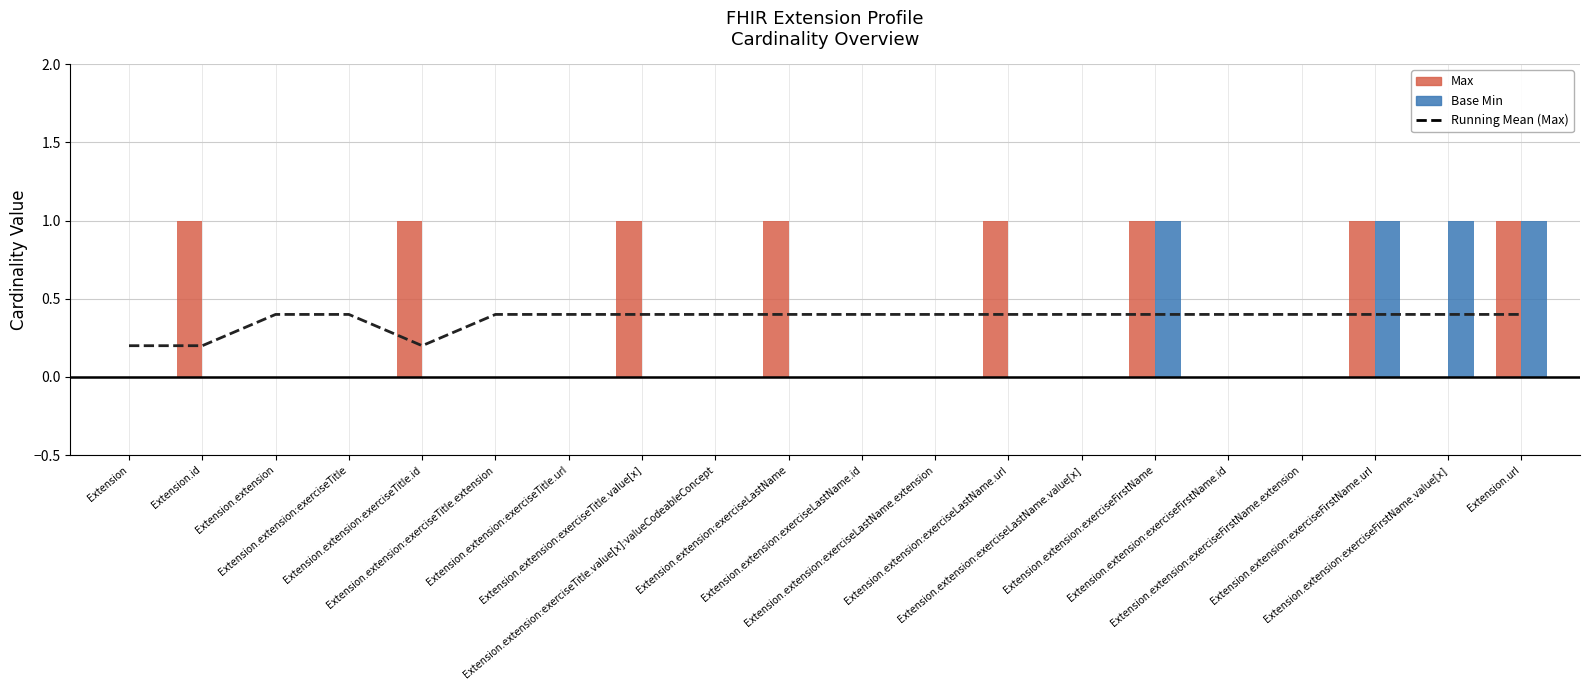

The value at Extension.extension:exerciseFirstName.value[x] is 0.4. True or false?

True